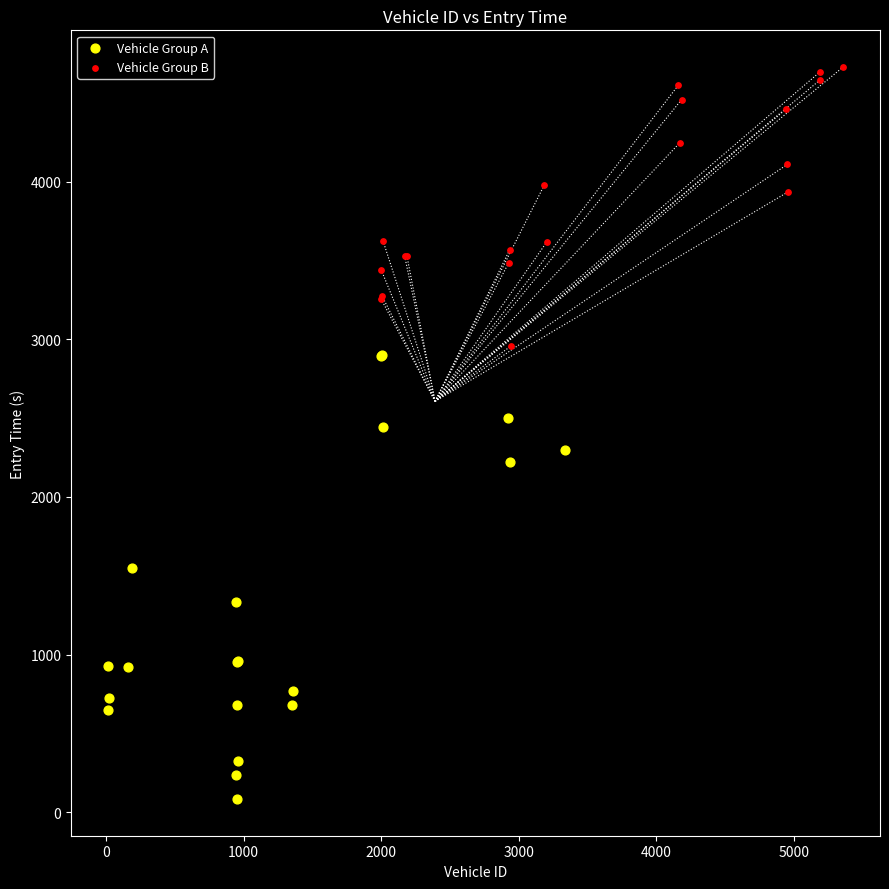

Which series reaches the minimum Y coordinate?

Vehicle Group A